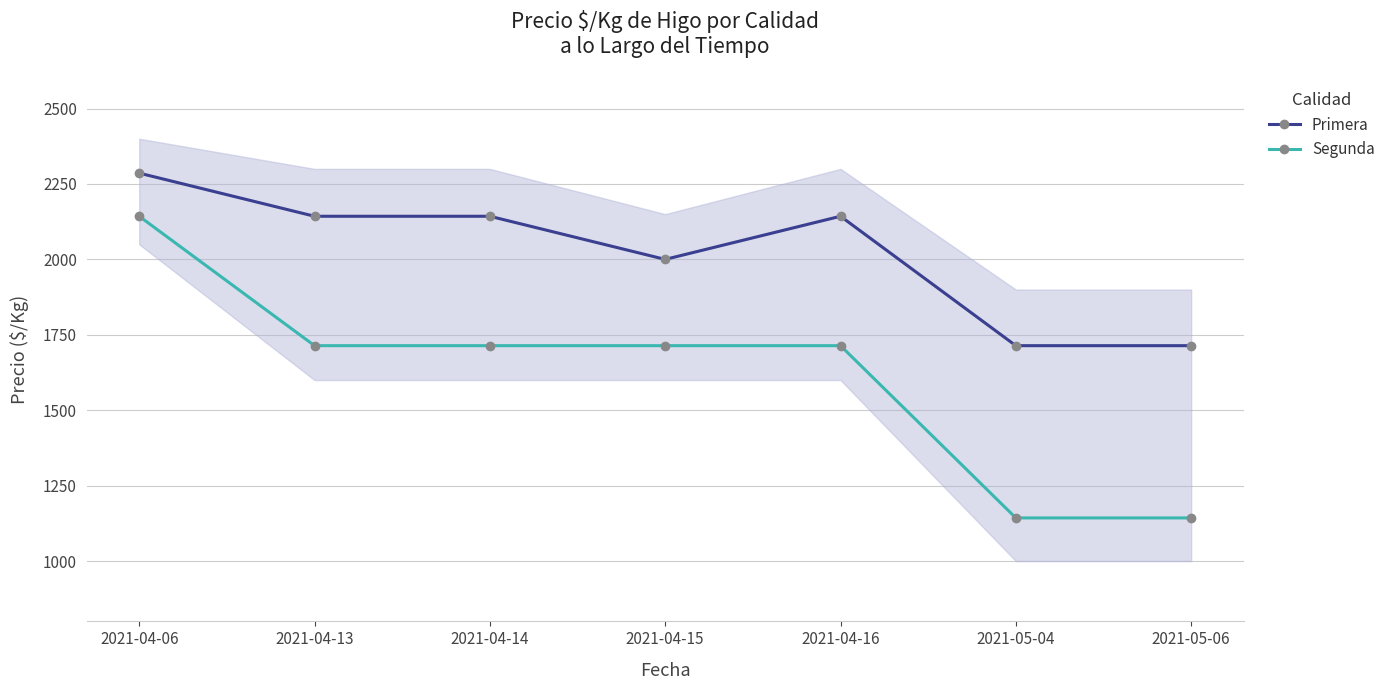

What are all the series names shown in the legend?

Primera, Segunda